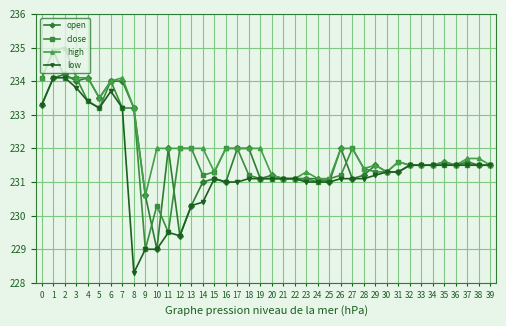

True or false: open and close intersect in this chart.

True